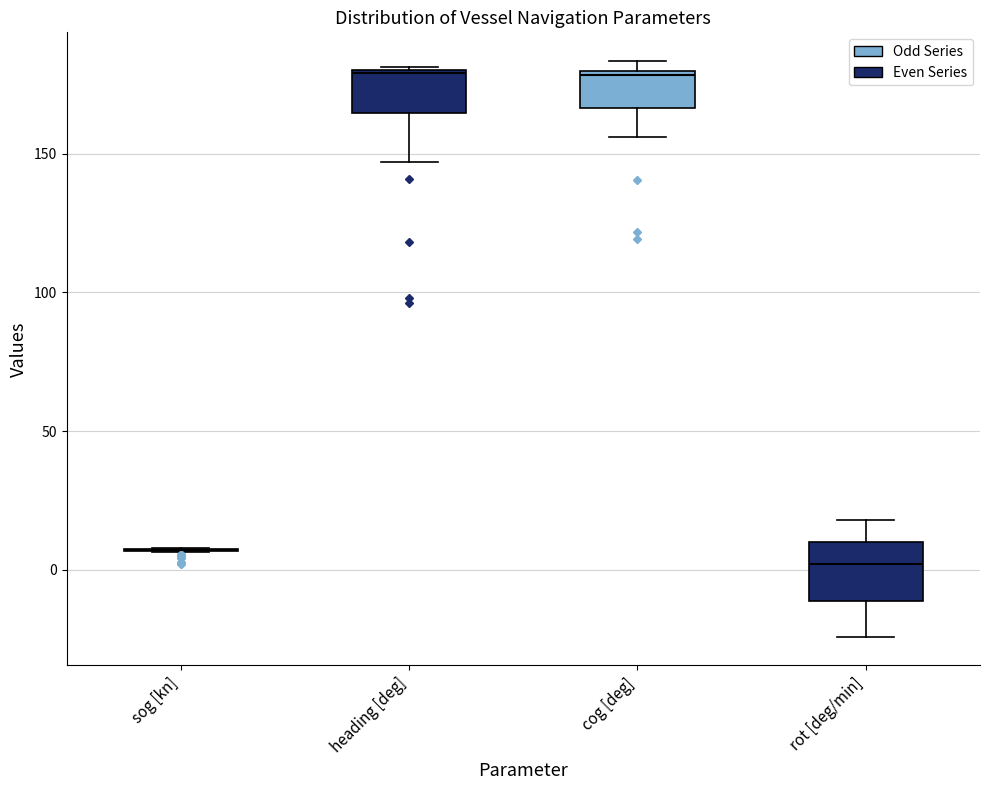

Where is the lower edge of the box for cog [deg] on the y-axis? The values are not printed on the chart, so give them approximately, as read against the axis.

165